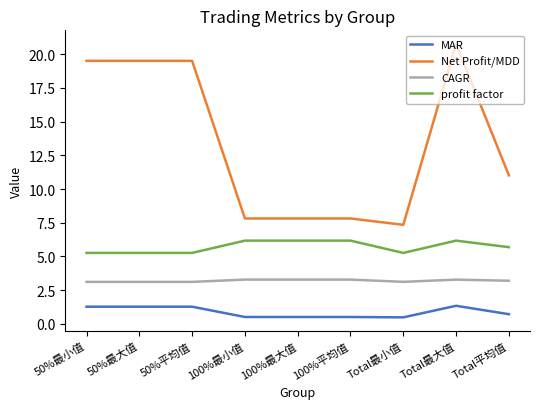

True or false: CAGR and Net Profit/MDD cross at least once.

False